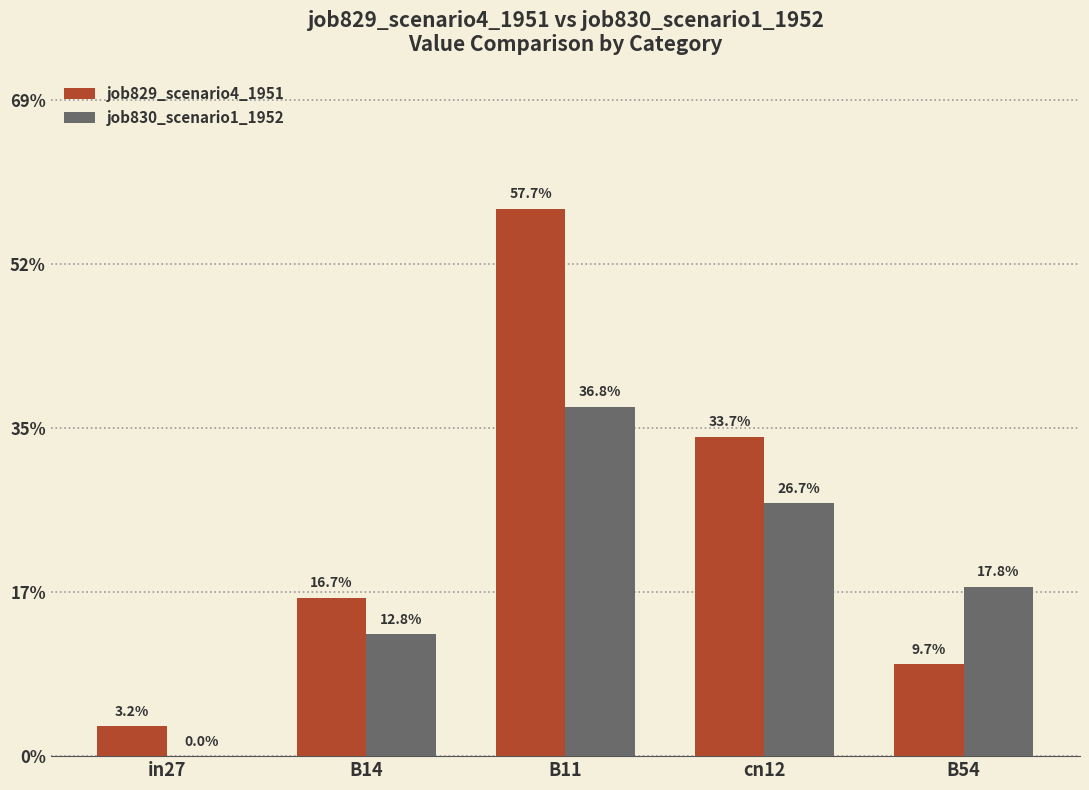

Count the job830_scenario1_1952 values in the range 0 to 1.

5